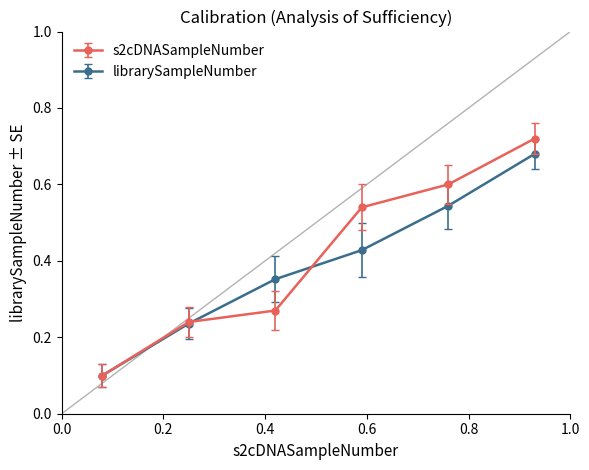

List the series in order of their peak value, highest first.

s2cDNASampleNumber, librarySampleNumber